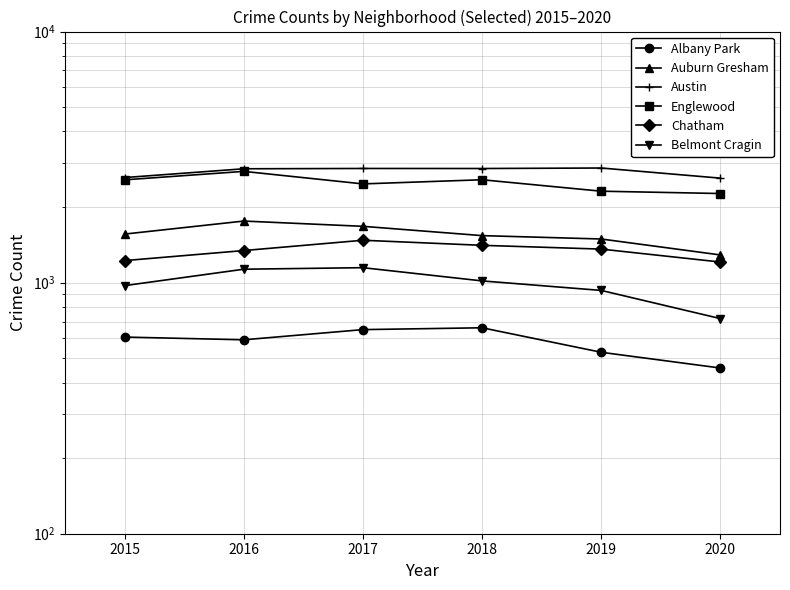

True or false: Englewood and Austin intersect in this chart.

False